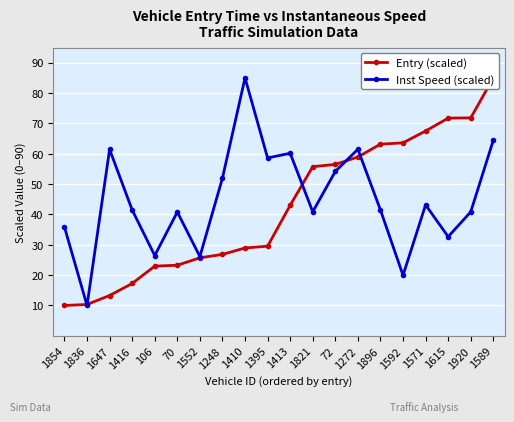

True or false: Entry (scaled) has more than 2 points higher than both neighbors.

False